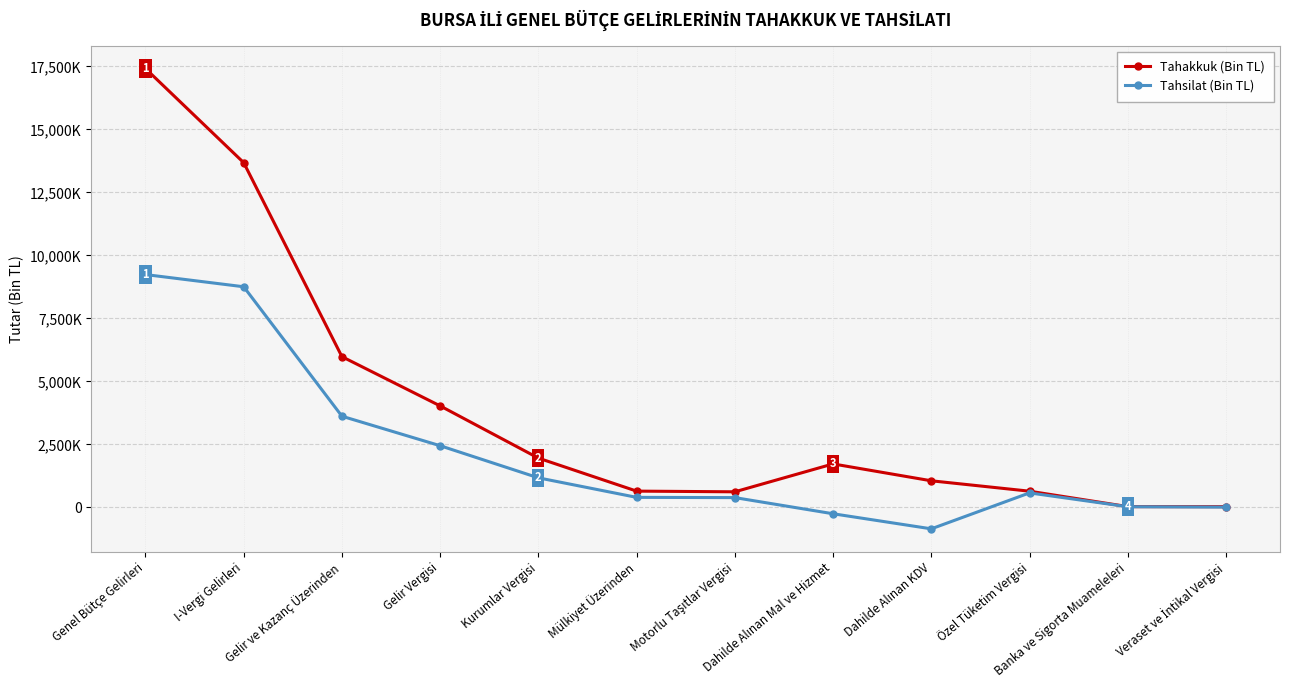

What is the smallest value displayed?

-852779